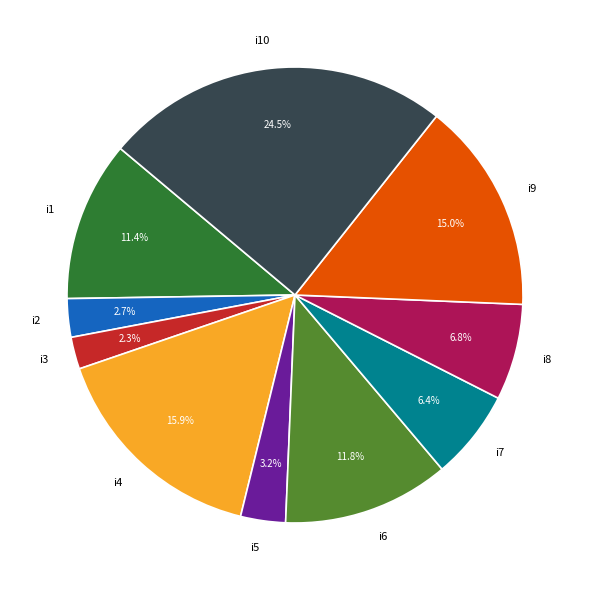

Which category has the biggest portion of the pie?

i10